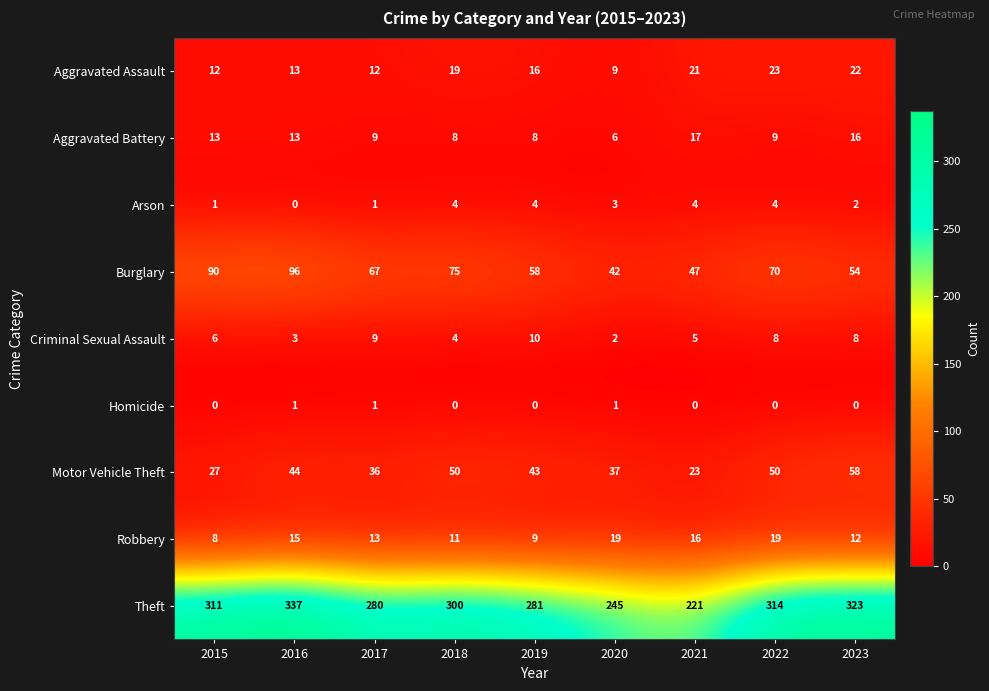

What is the difference between the second highest and second lowest values in the Robbery series?

10